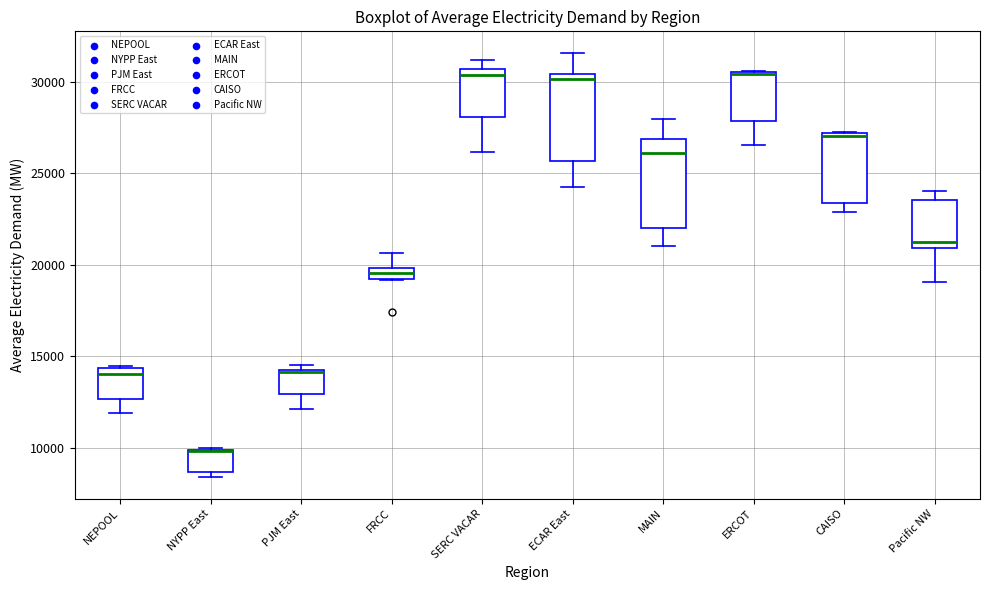

Where does the lower whisker of the box for ECAR East end on the y-axis? The values are not printed on the chart, so give them approximately, as read against the axis.

24000